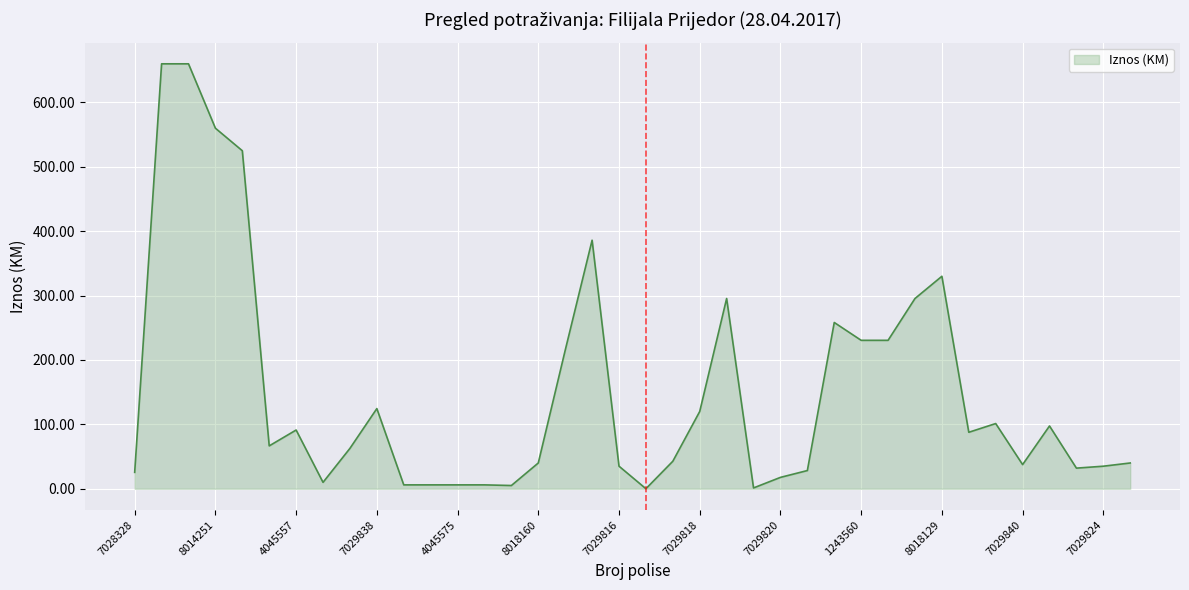

What is the maximum value shown in the chart?

660.0